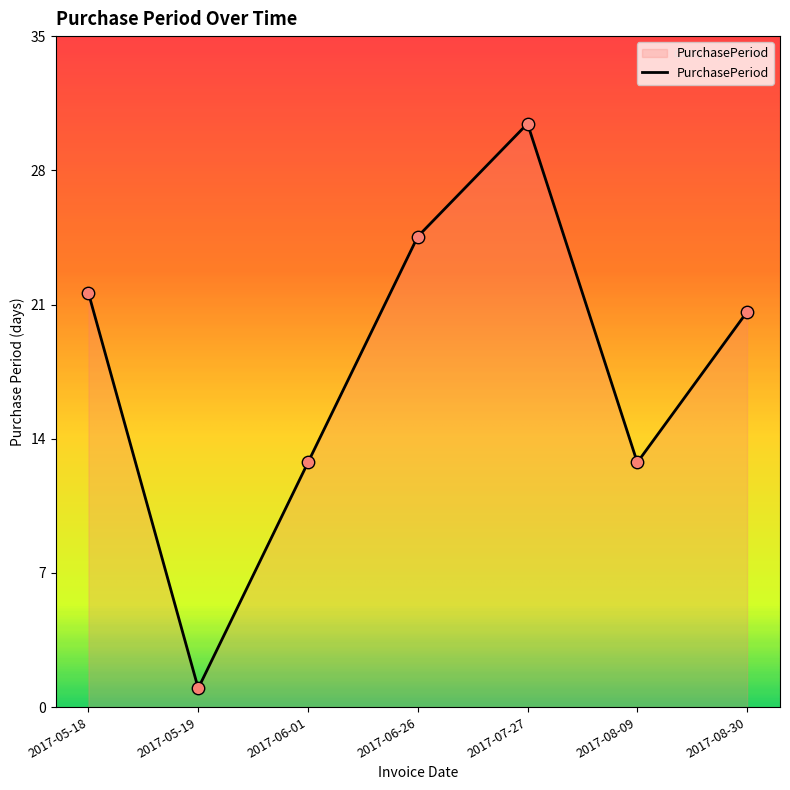

What is the ratio of the value at 2017-06-01 to the value at 2017-08-09?

1.0